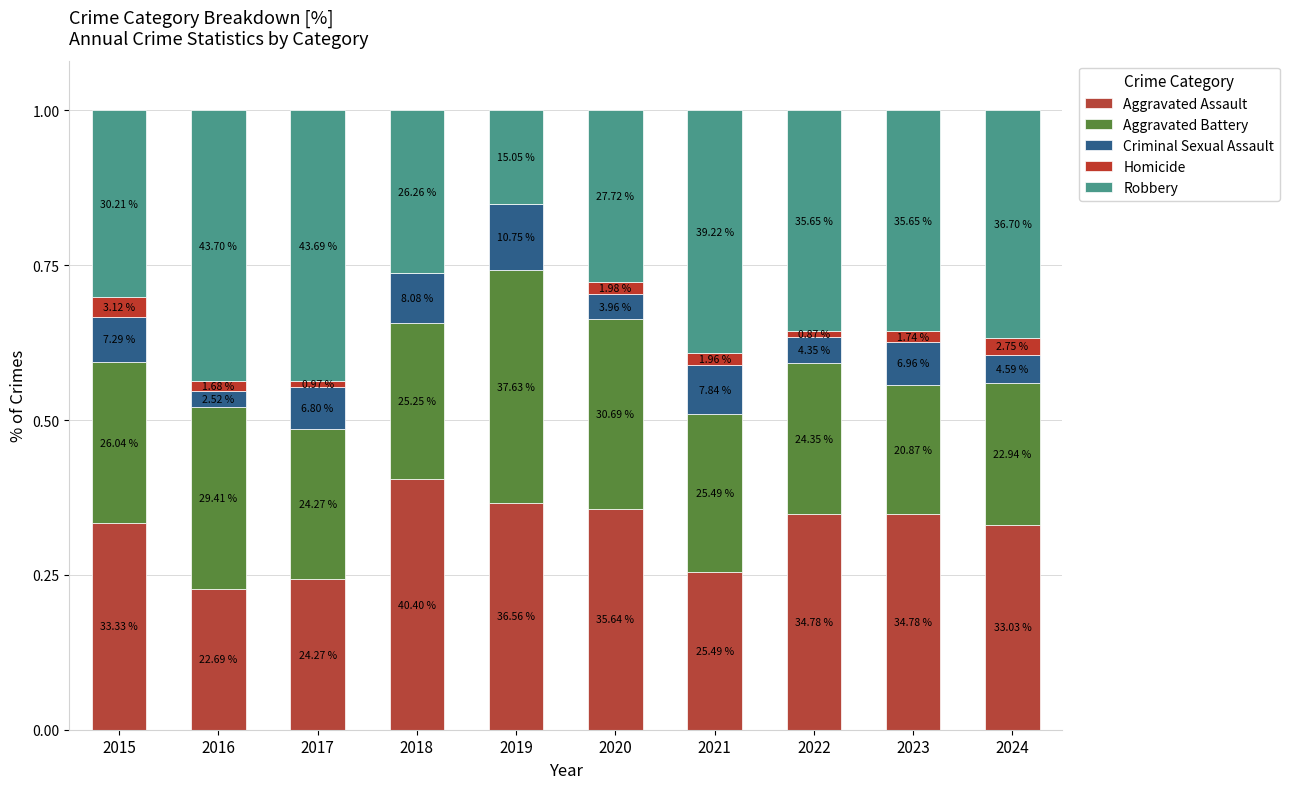

List the labels in order of Aggravated Battery value, smallest first.

2023, 2024, 2017, 2022, 2018, 2021, 2015, 2016, 2020, 2019